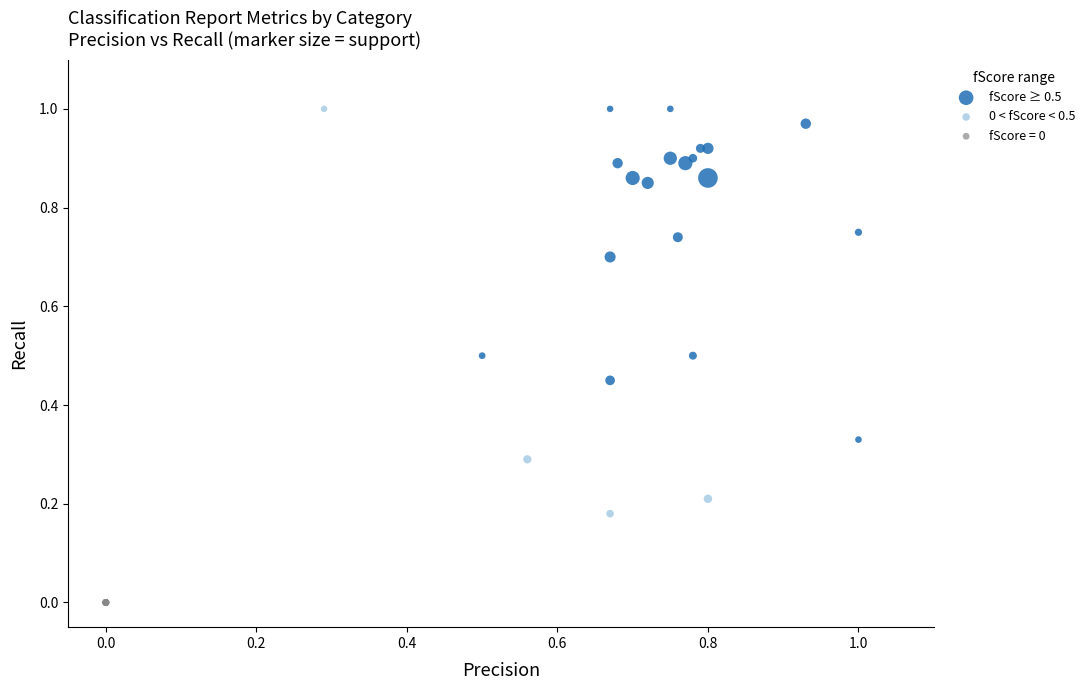

Which series contains the lowest Y value?

fScore = 0